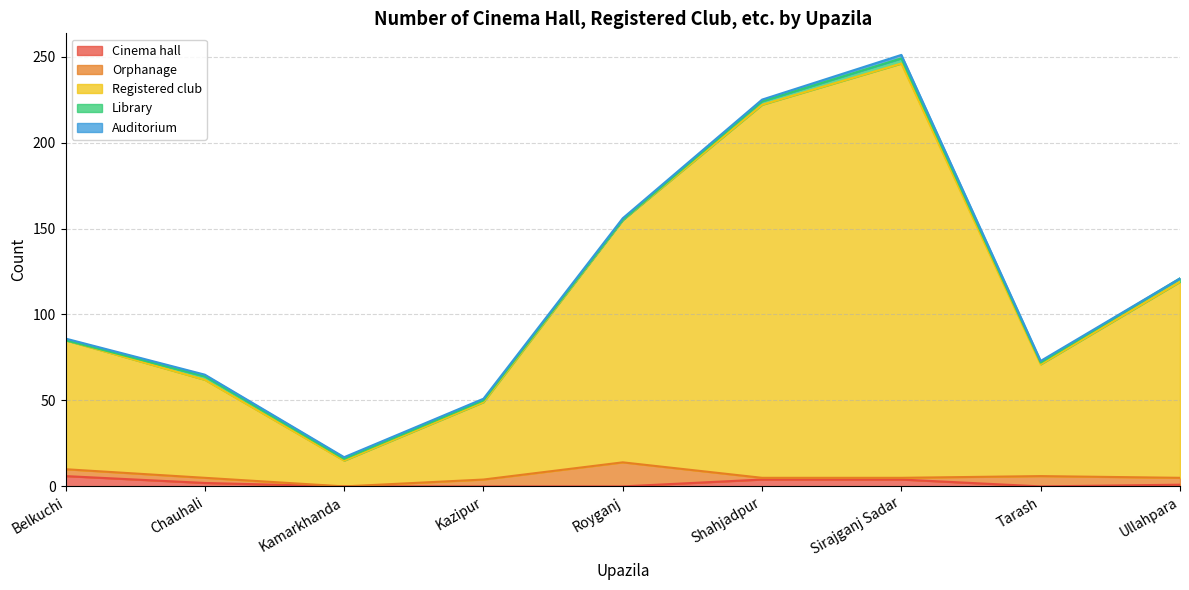

Between Royganj and Ullahpara, which is larger?

Ullahpara